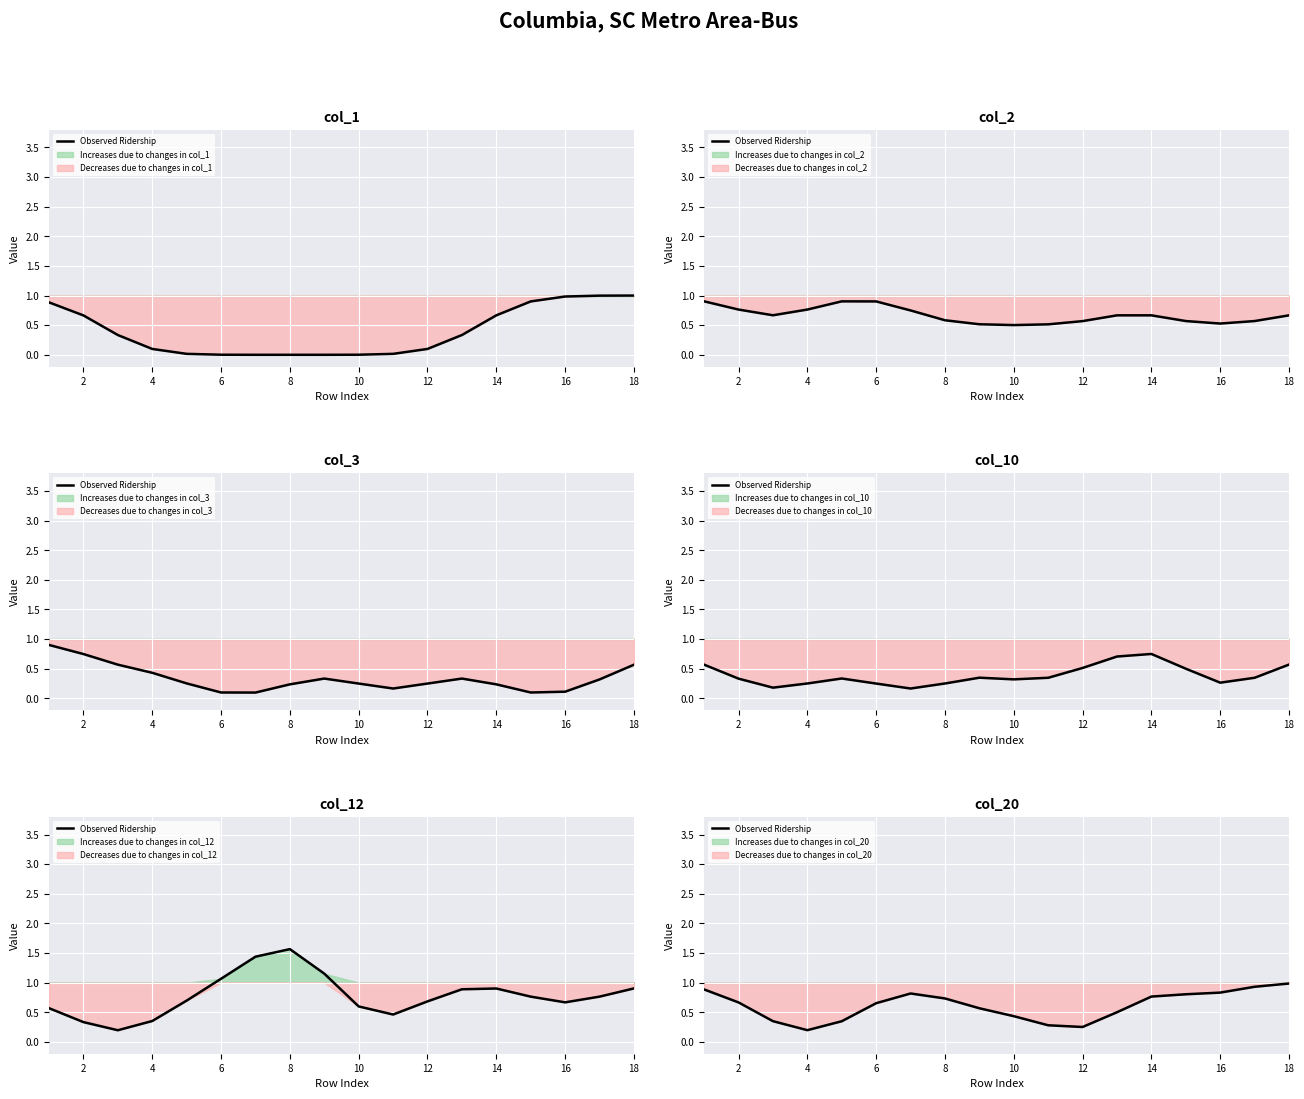

What is the value of the 3rd point from the left?

0.3